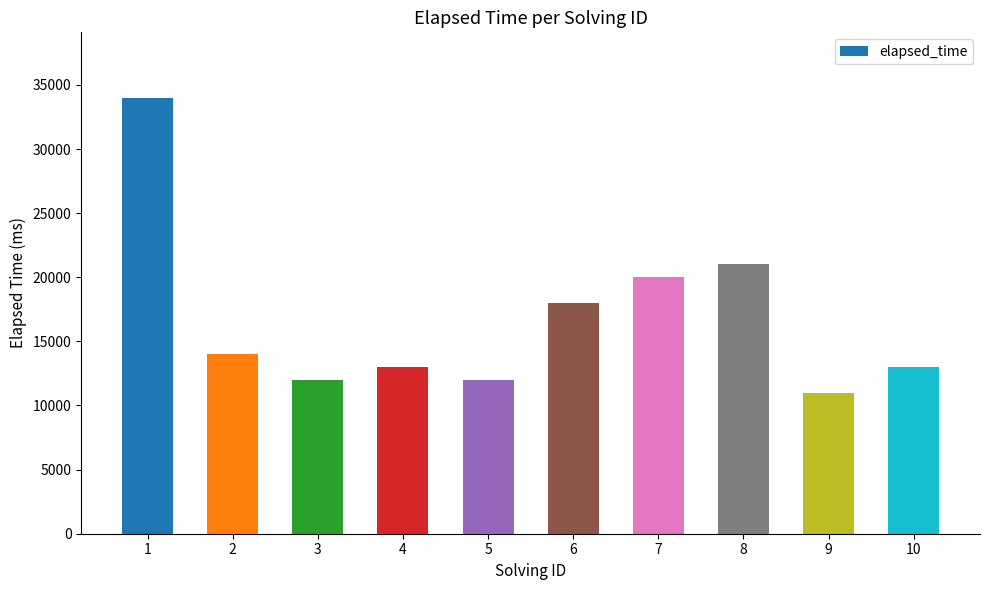

What is the change in value from 7 to 9?

-9000